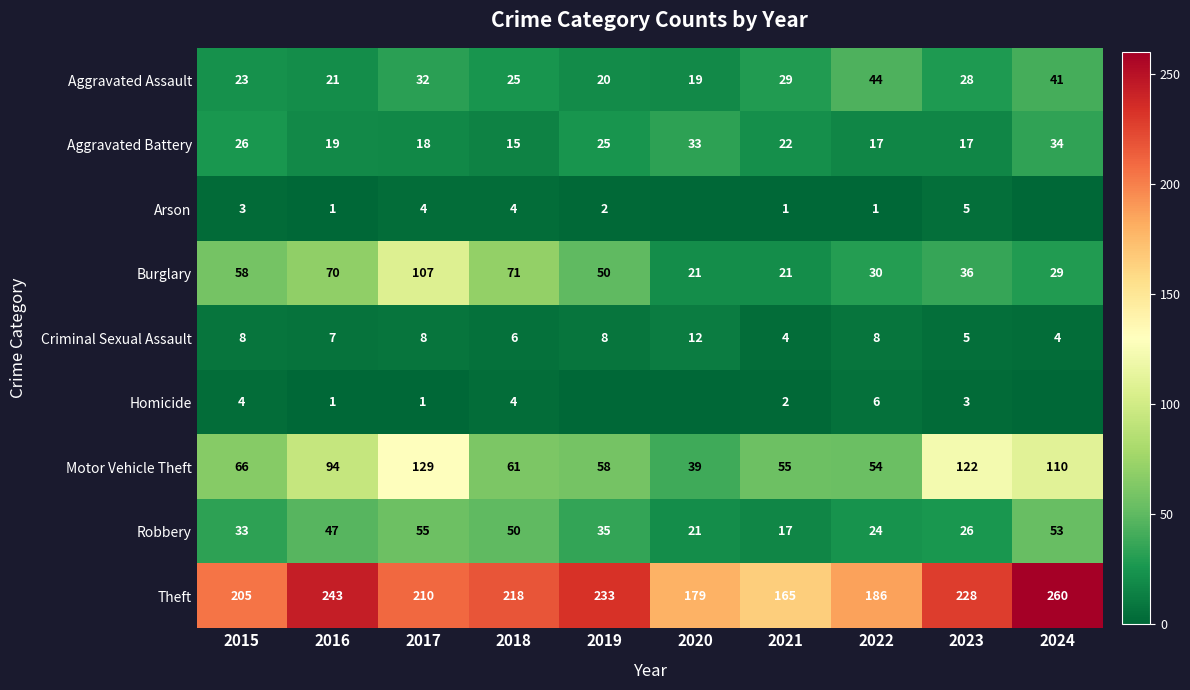

The value of Aggravated Battery at 2015 is 26. True or false?

True